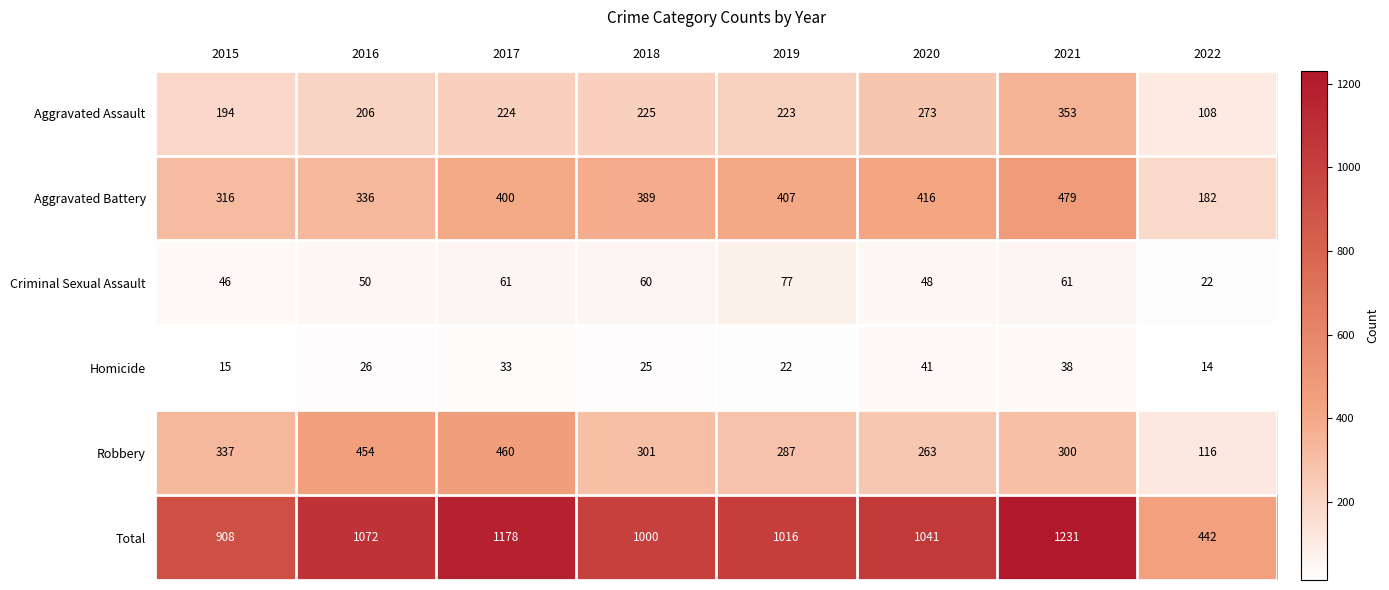

At which label does Criminal Sexual Assault first exceed 60?

2017